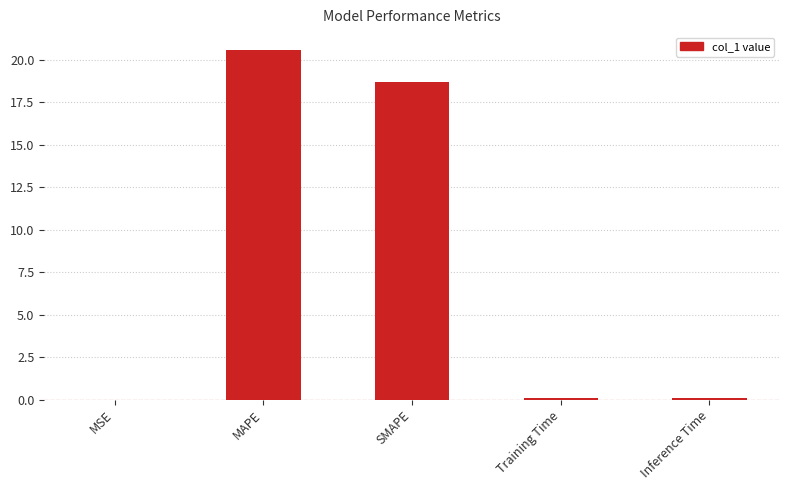

The value at SMAPE is 27.2. True or false?

False